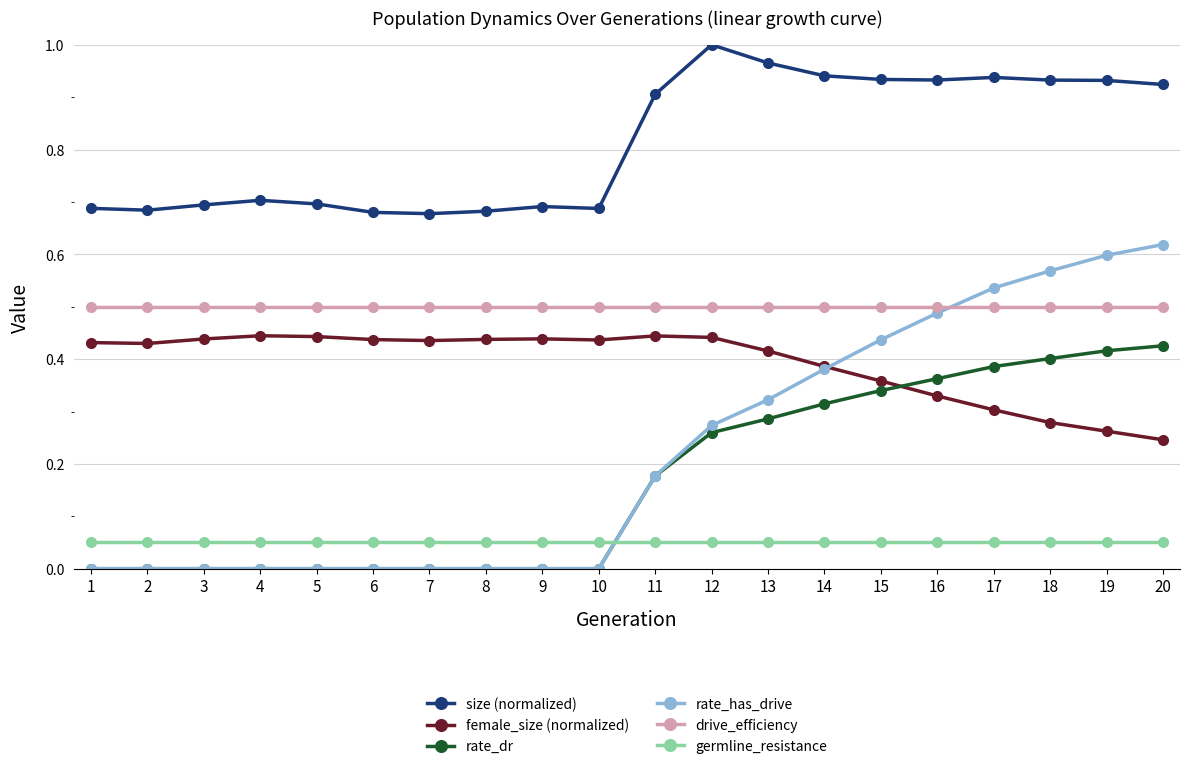

Which series changed the most between 9 and 16?

rate_has_drive